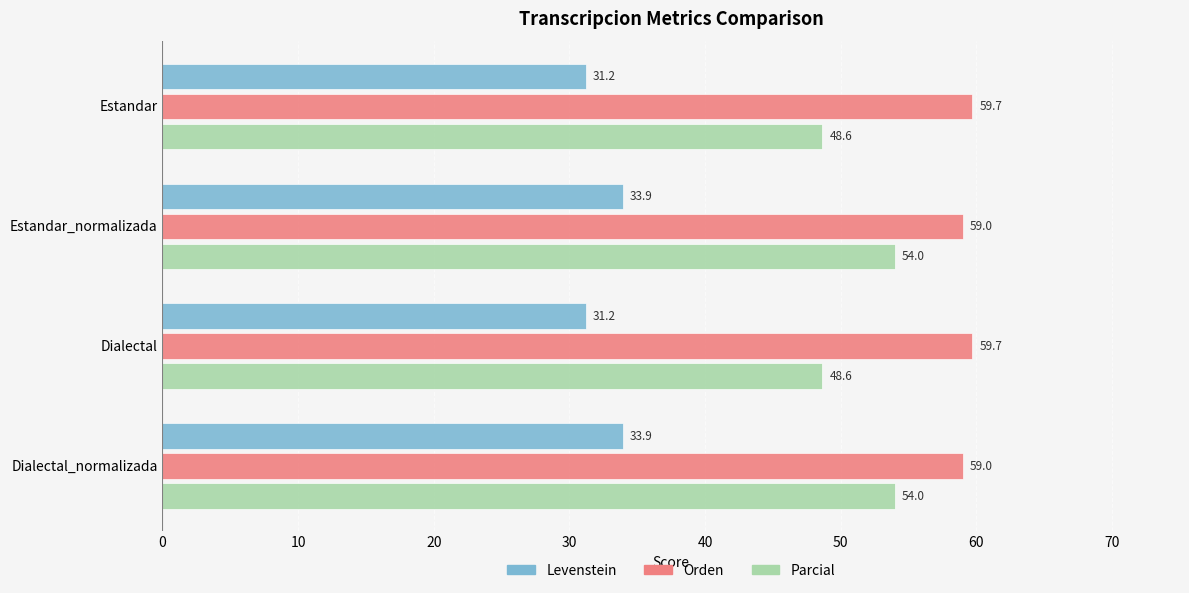

List the series in order of their overall mean, highest first.

Orden, Parcial, Levenstein